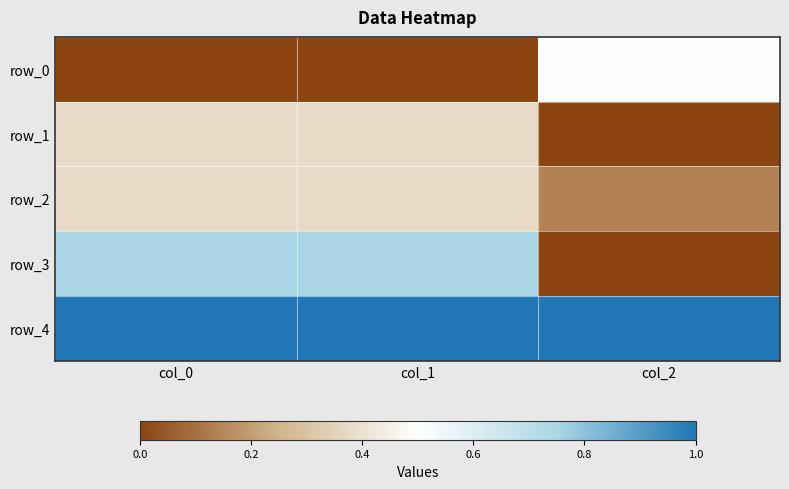

Rank the categories by row_1 value from lowest to highest.

col_2, col_0, col_1